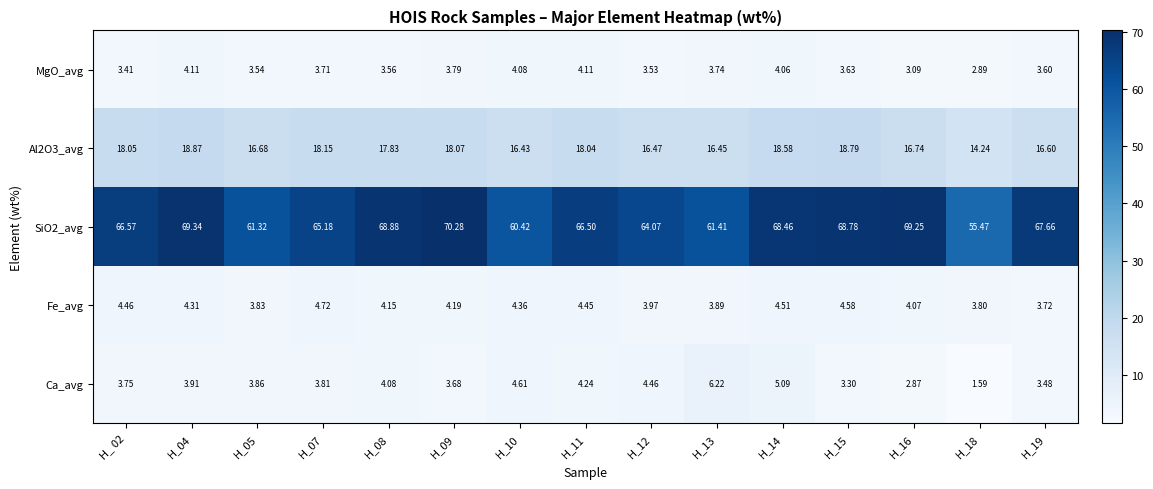

Is the value of Al2O3_avg at H_09 greater than the value of MgO_avg at H_14?

Yes